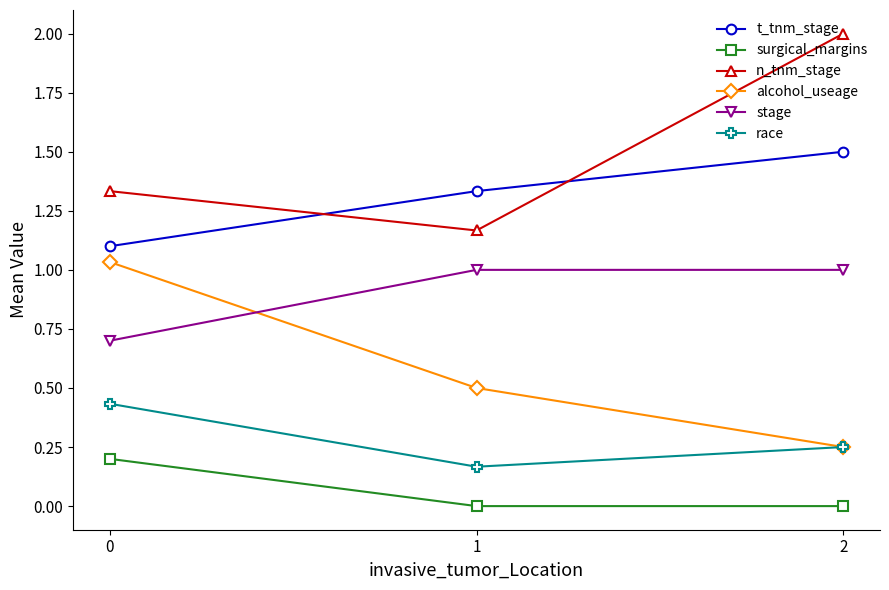

Rank the series by their maximum value, from highest to lowest.

n_tnm_stage, t_tnm_stage, alcohol_useage, stage, race, surgical_margins